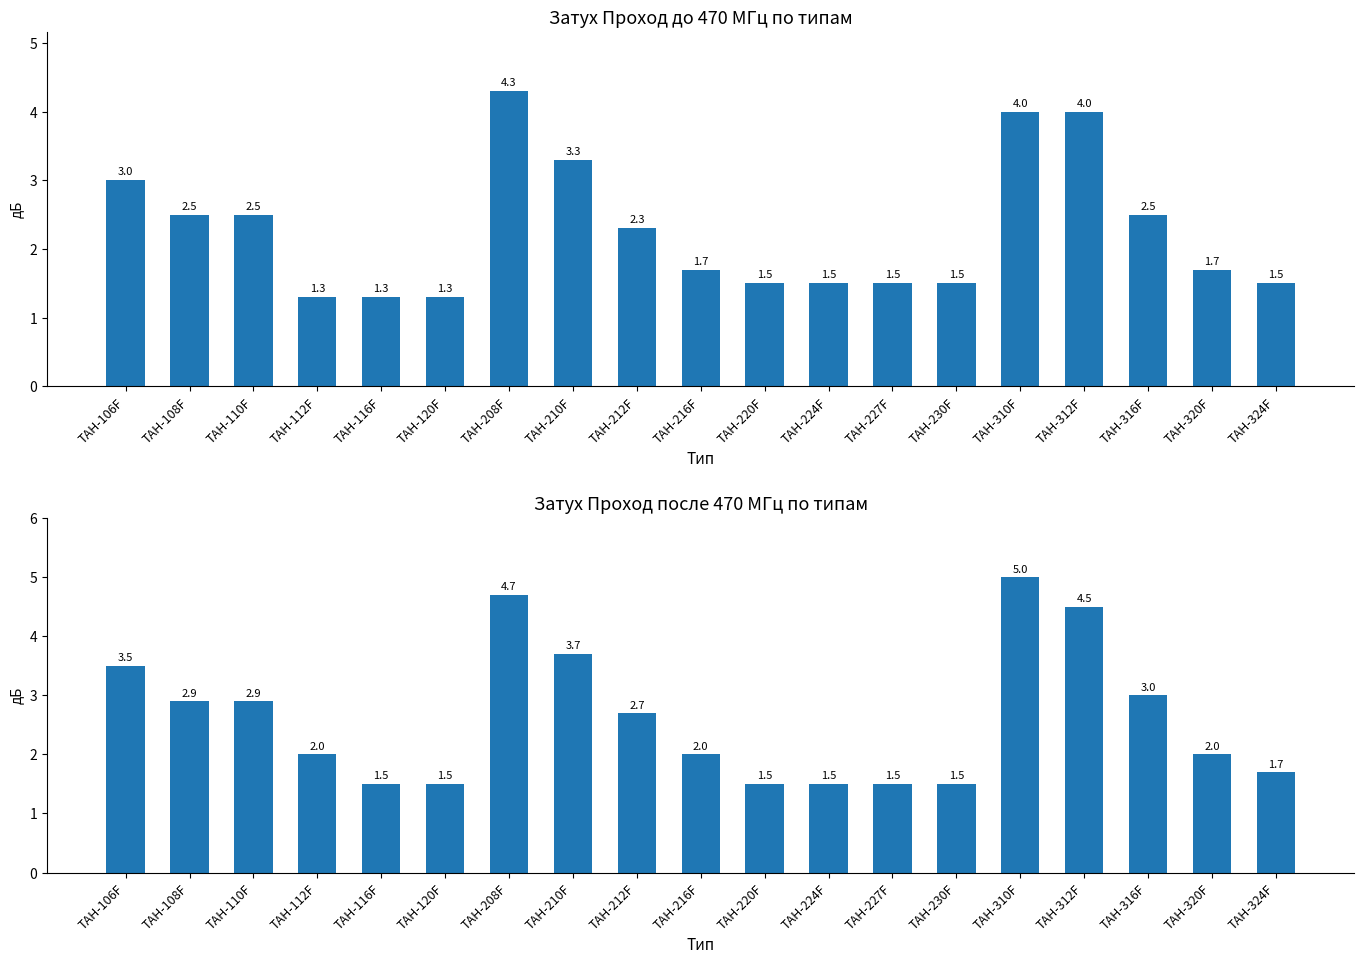

What is the maximum value for Затух Проход после 470 МГц?

5.0